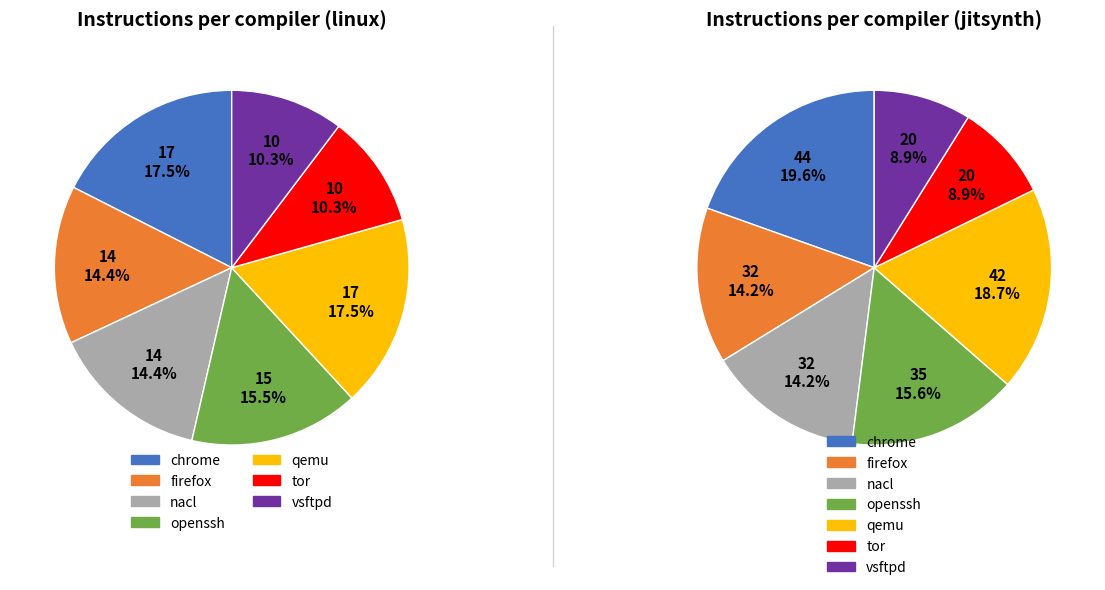

What is the smallest slice in the pie chart?

tor